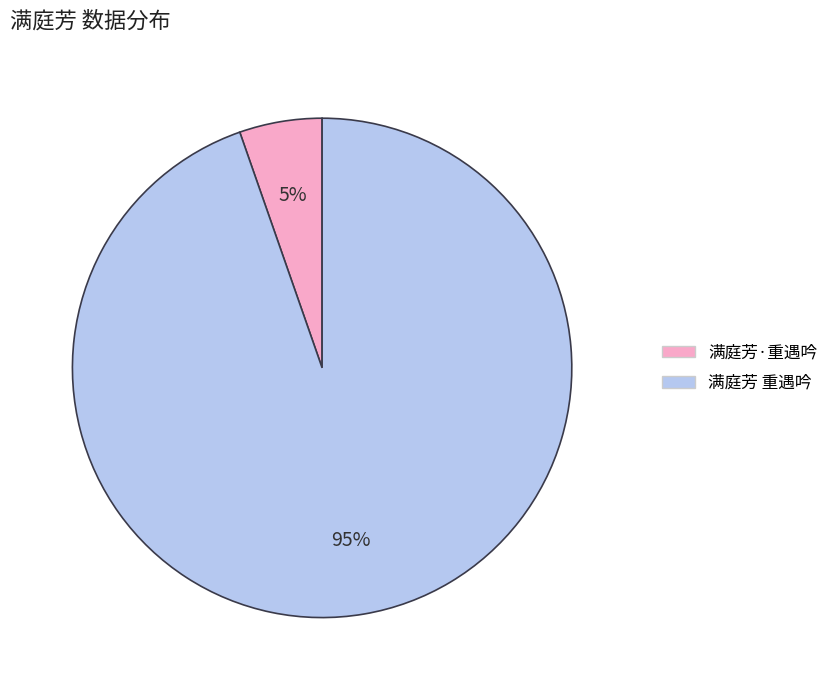

Is it true that 满庭芳·重遇吟 is 5% of the pie?

True